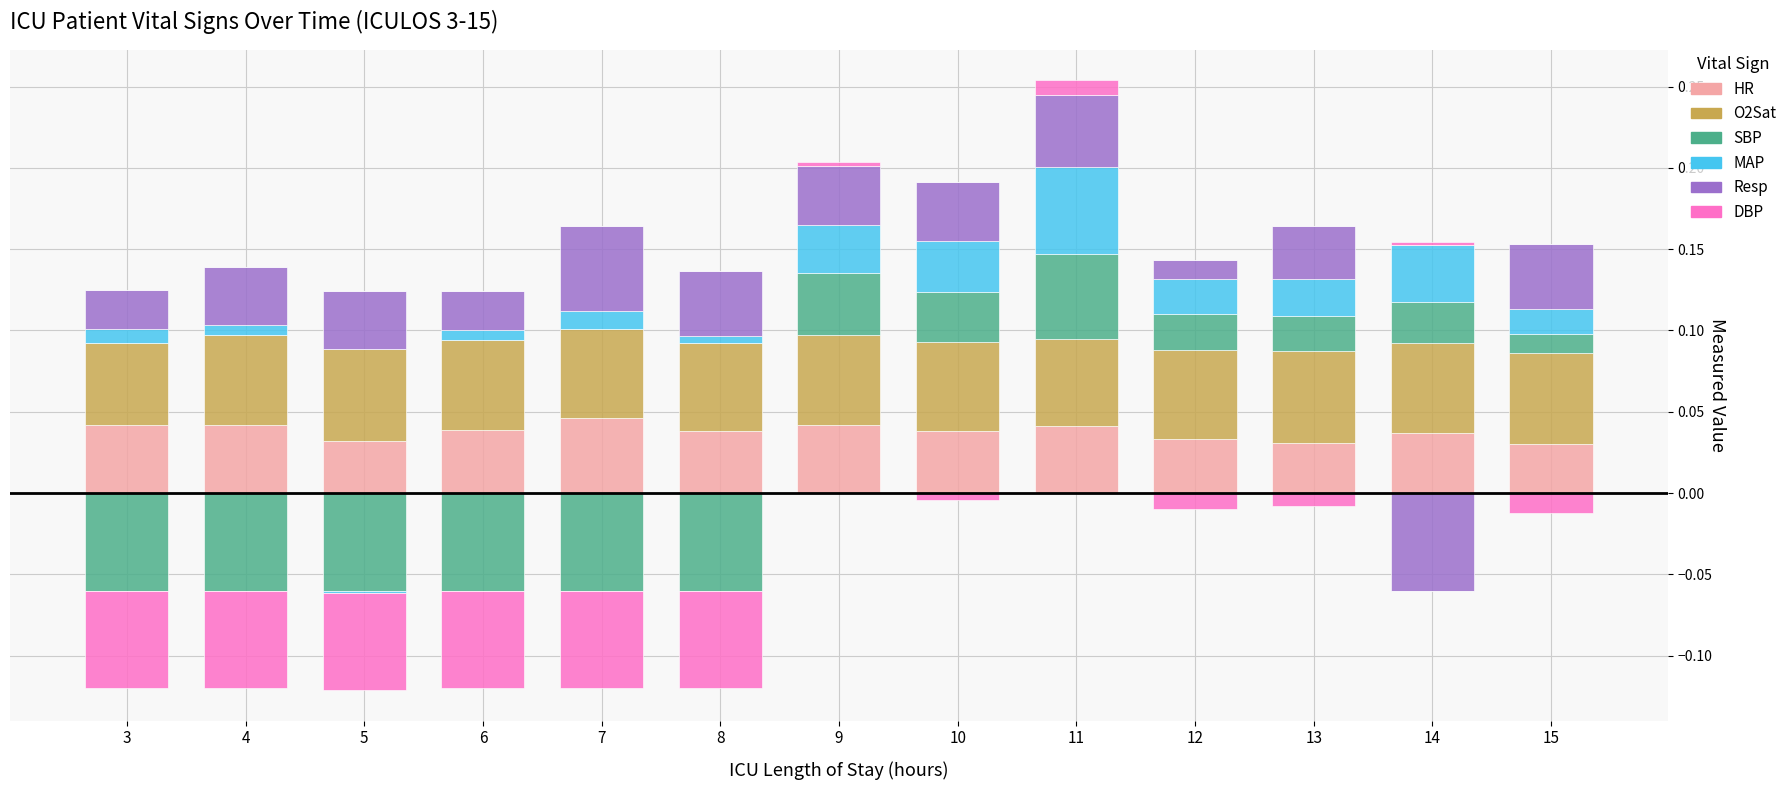

At 14, list the series in order from largest to smallest.

O2Sat, HR, MAP, SBP, DBP, Resp